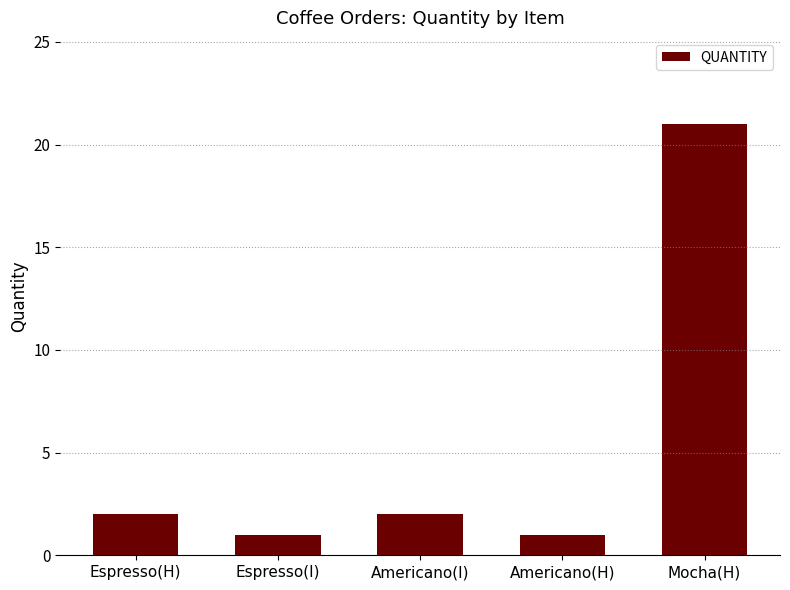

What is the maximum value shown in the chart?

21